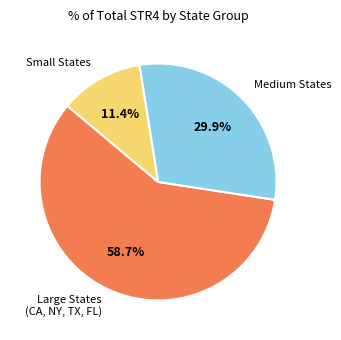

Which slice is the smallest?

Small States